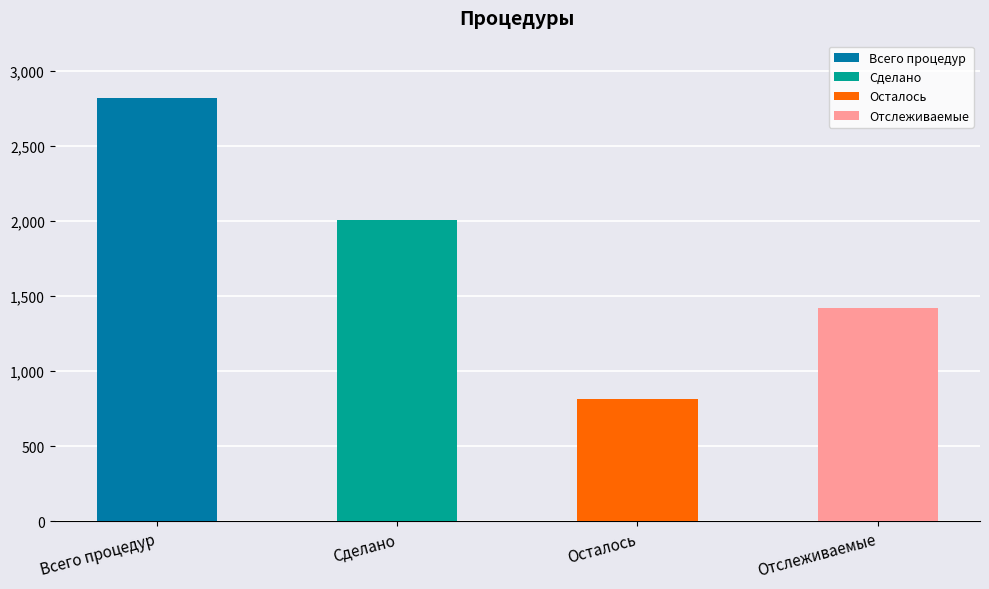

True or false: the data shows 2006 at Сделано.

True